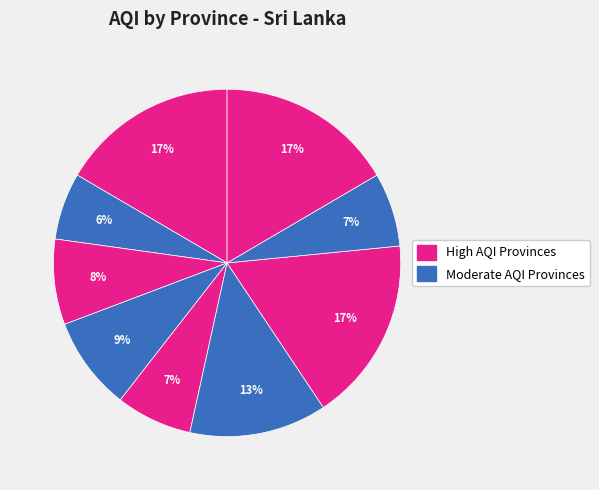

How many slices are in this pie chart?

9